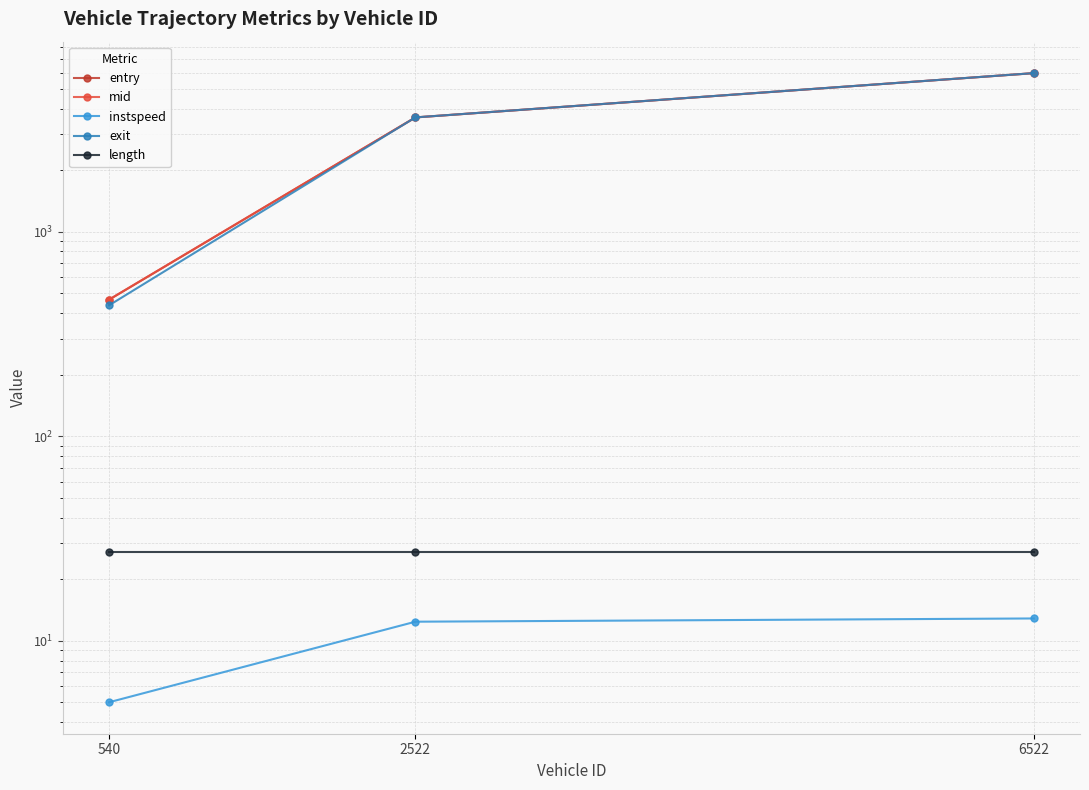

What is the difference between the second highest and minimum values in the instspeed series?

7.4